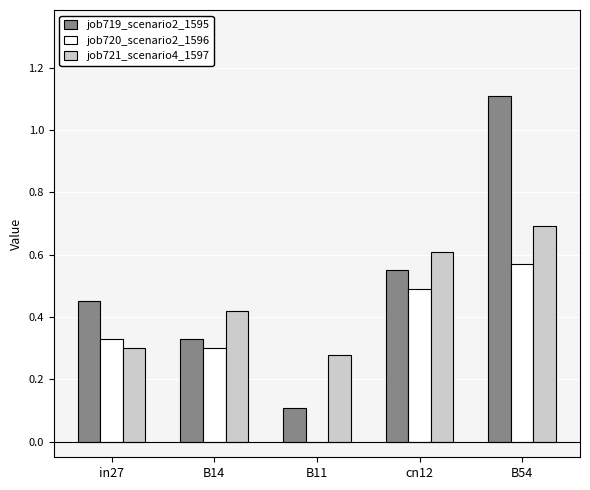

Which series changed the most between B14 and B54?

job719_scenario2_1595